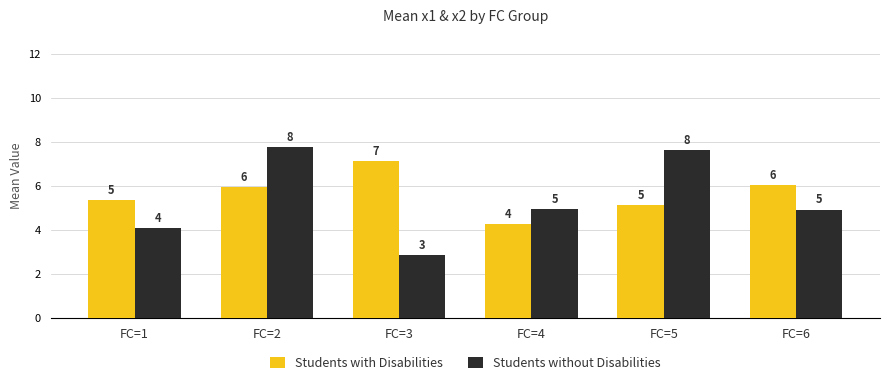

How many bars are there in each group?

2